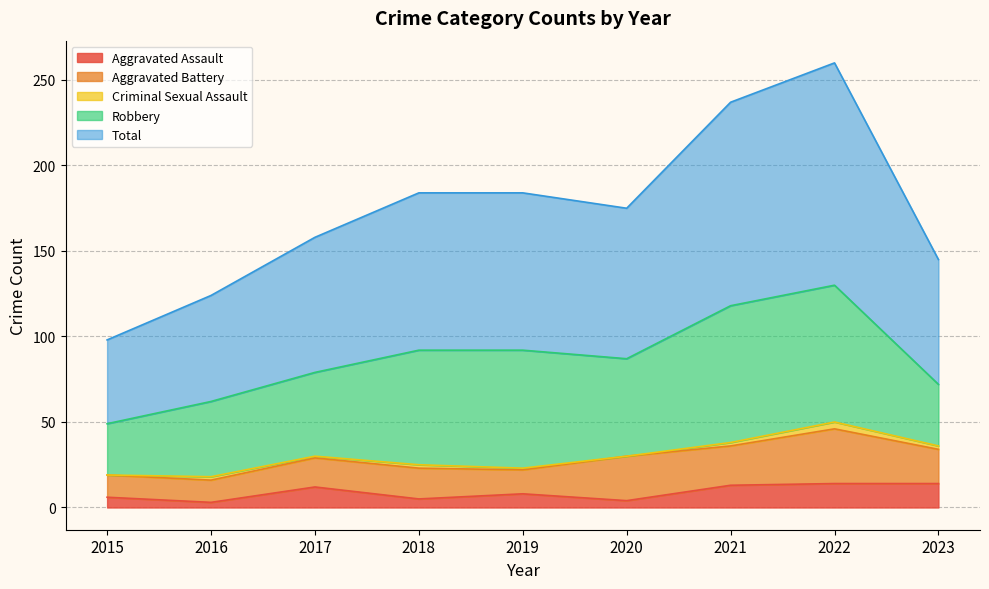

How many data points does each series have?

9